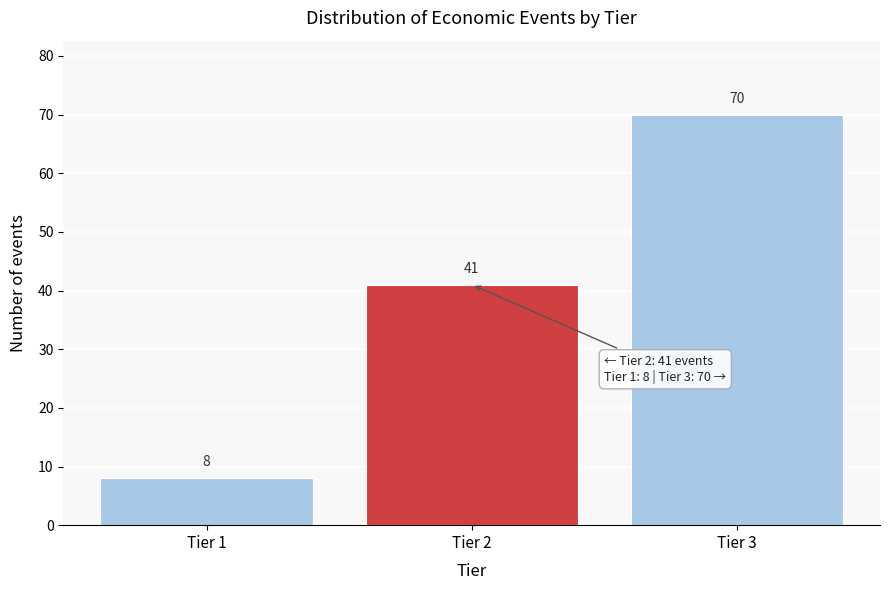

Over which range of the x-axis is the bar tallest?

2.5 to 3.5